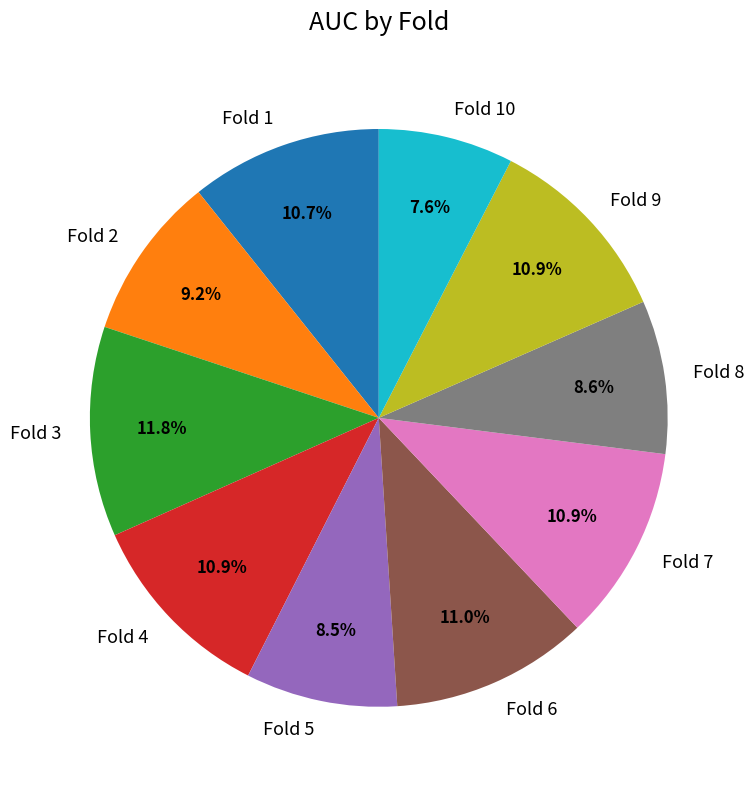

Which has a higher value, Fold 2 or Fold 3?

Fold 3